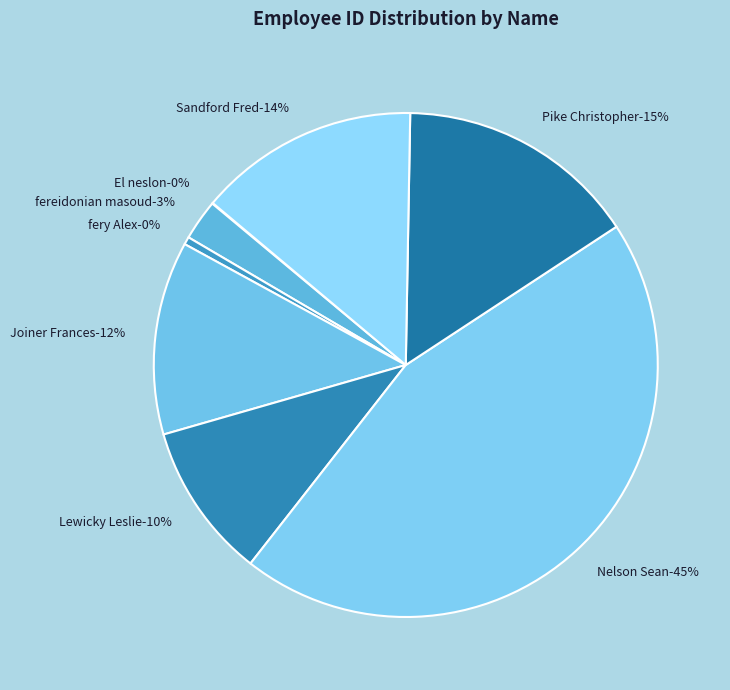

Count the number of slices in the pie.

8